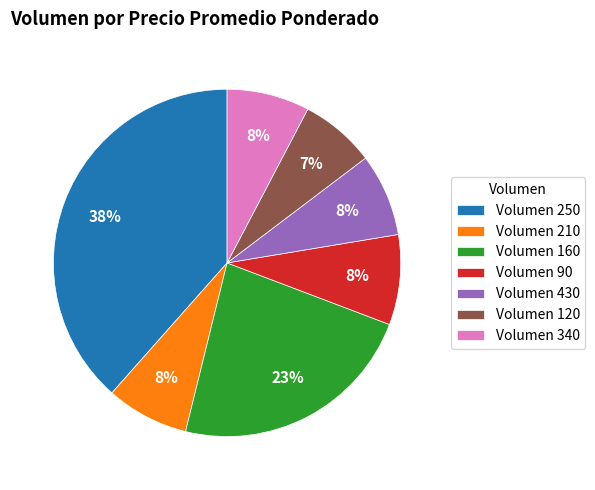

Is the sum of Volumen 250 and Volumen 120 greater than half?

No